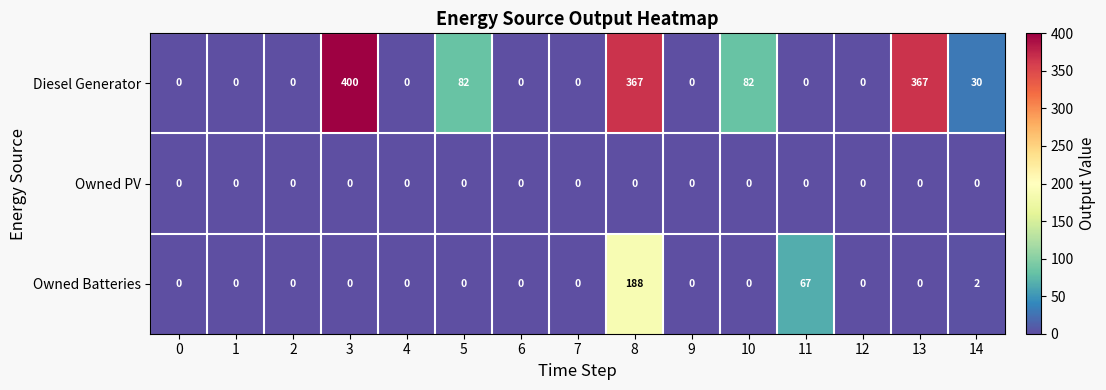

Rank the series by their maximum value, from lowest to highest.

Owned PV, Owned Batteries, Diesel Generator